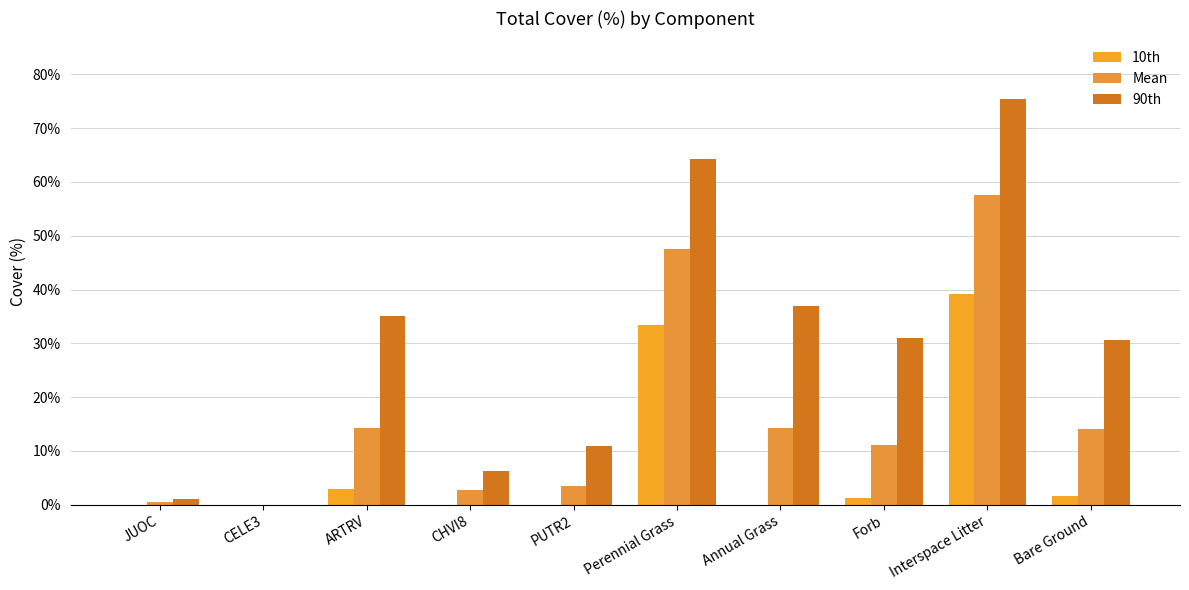

What are all the series names shown in the legend?

10th, Mean, 90th